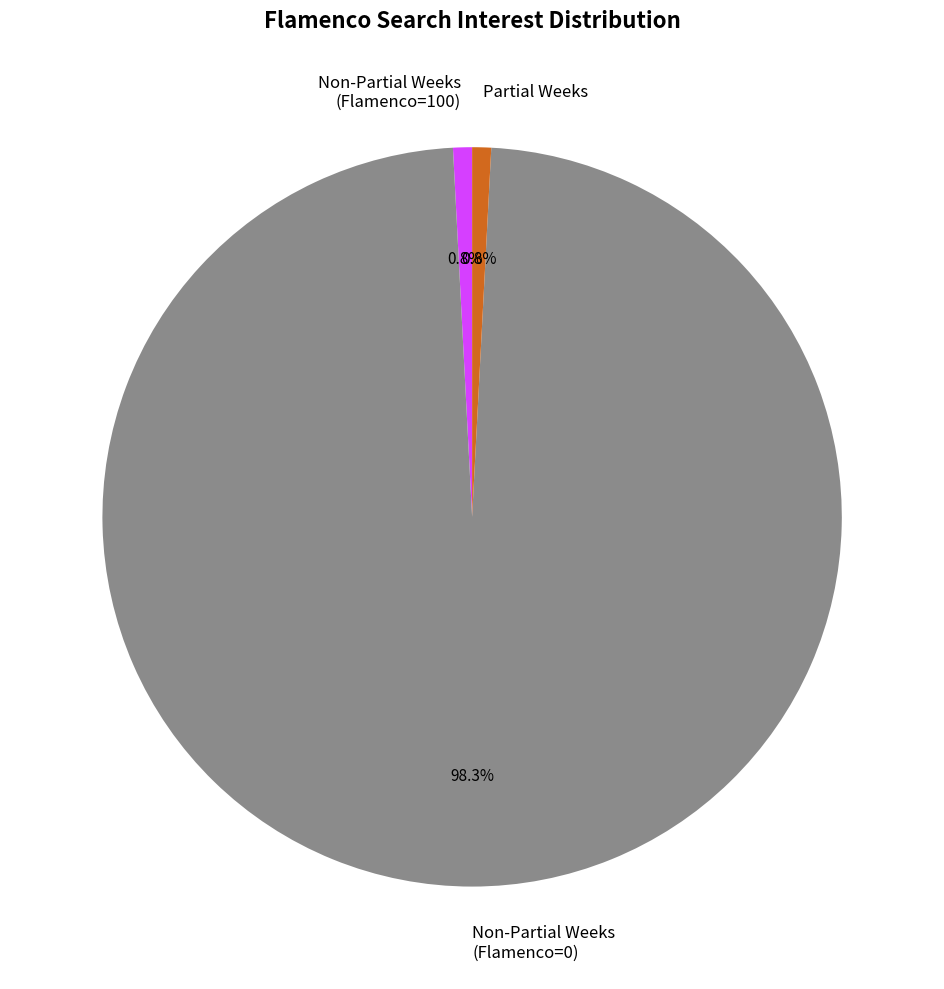

Is the sum of Partial Weeks and Non-Partial Weeks (Flamenco=100) greater than half?

No